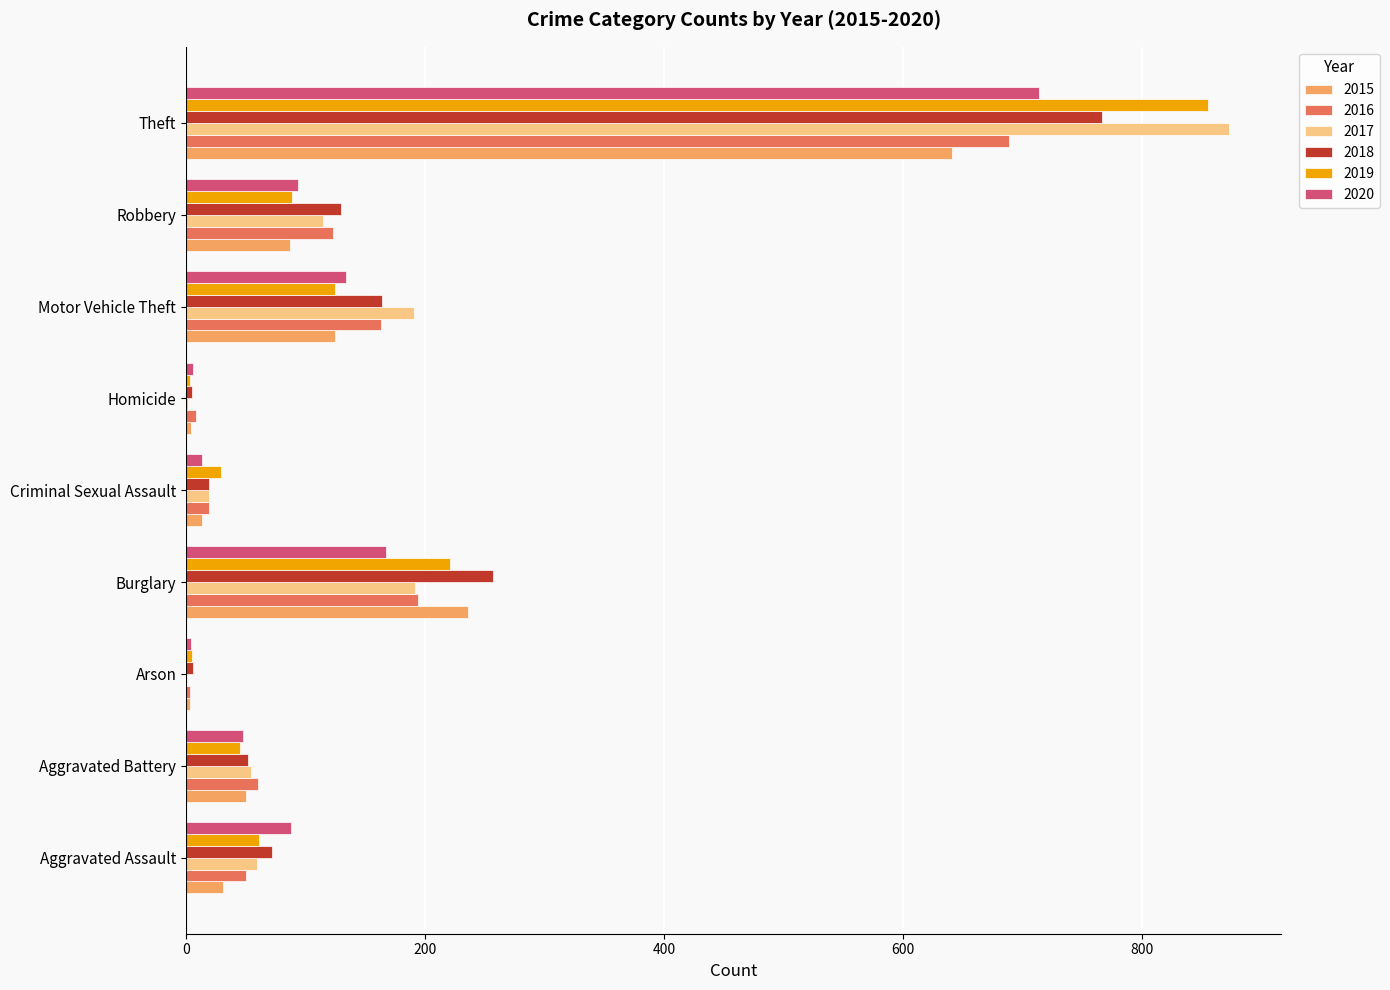

How many distinct data groups are displayed?

6